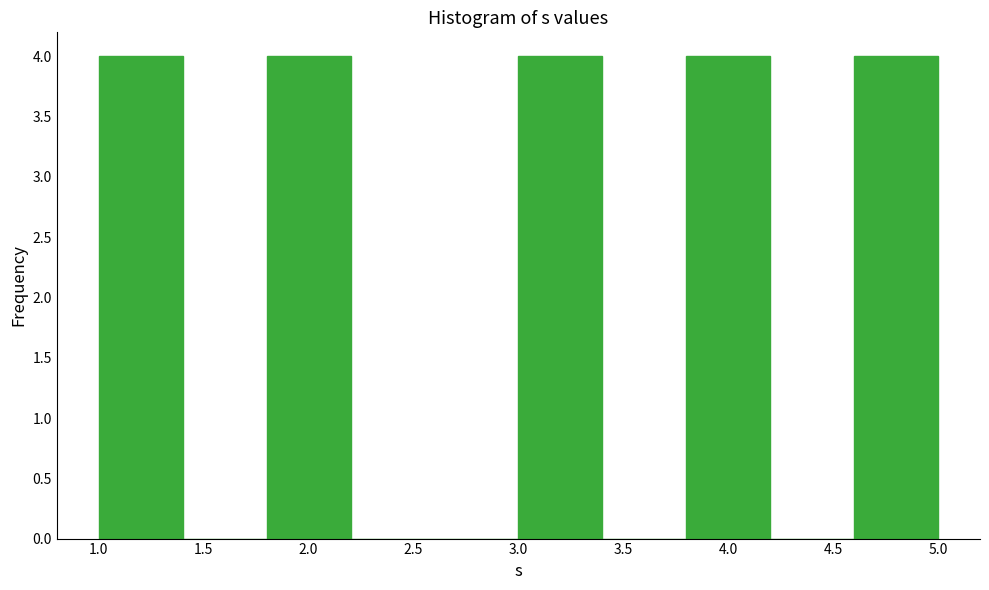

Reading left to right, list every bar in this chart as the range it spans on the x-axis followed by its height. The values are not printed on the chart, so give them approximately, as read against the axis.

1.0 to 1.4: 4
1.4 to 1.8: 0
1.8 to 2.2: 4
2.2 to 2.6: 0
2.6 to 3.0: 0
3.0 to 3.4: 4
3.4 to 3.8: 0
3.8 to 4.2: 4
4.2 to 4.6: 0
4.6 to 5.0: 4